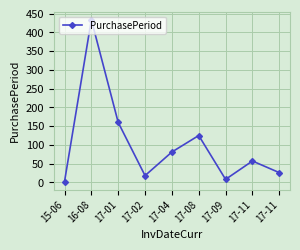

Rank the categories by value from highest to lowest.

16-08, 17-01, 17-08, 17-04, 17-11, 17-11, 17-02, 17-09, 15-06